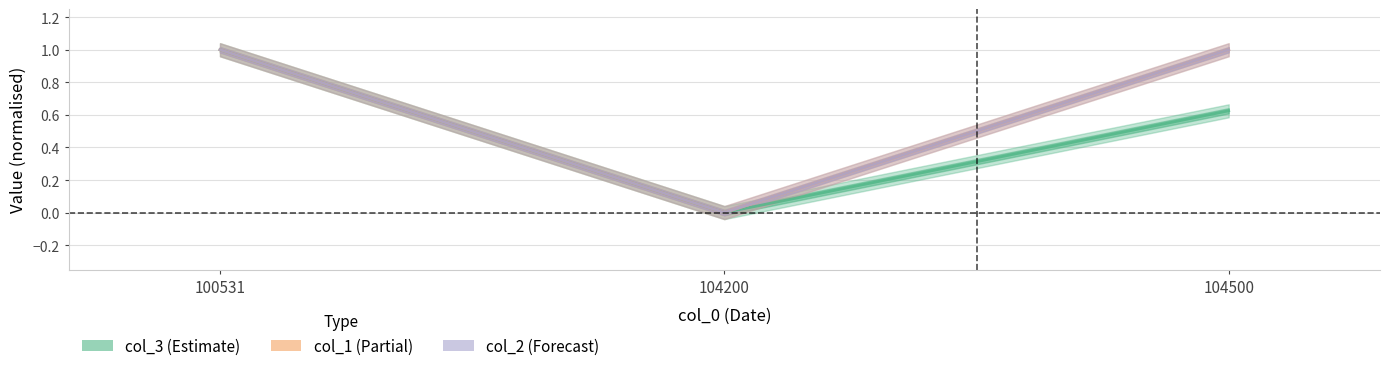

What is the sum of all col_3 values?

1.6